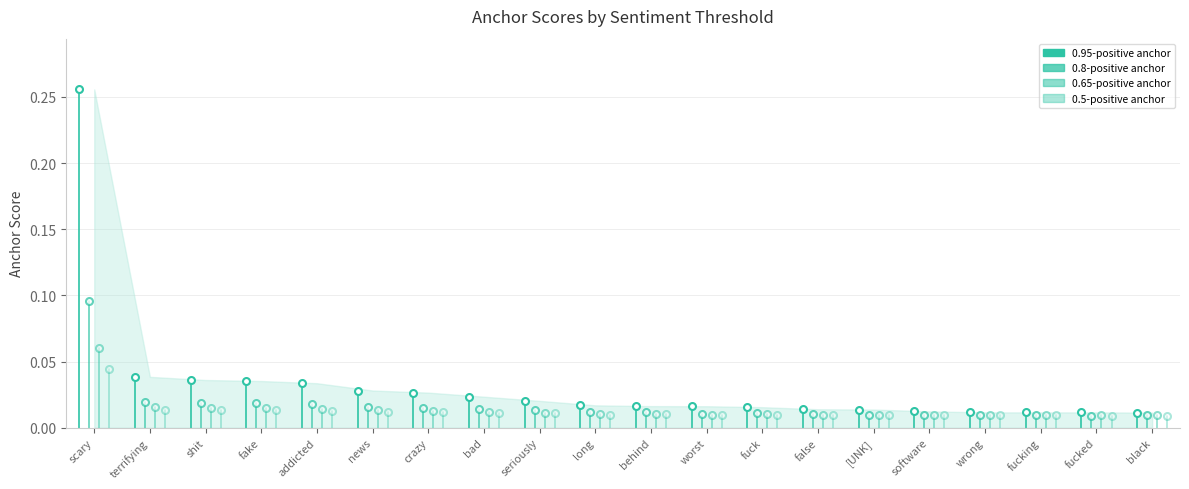

Which series has the widest spread of values?

0.95-positive anchor